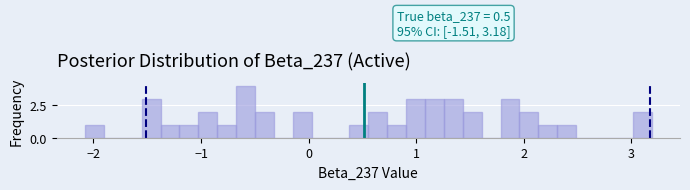

Read against the x-axis, roughly where is the centre of the tallest bar?

-0.6